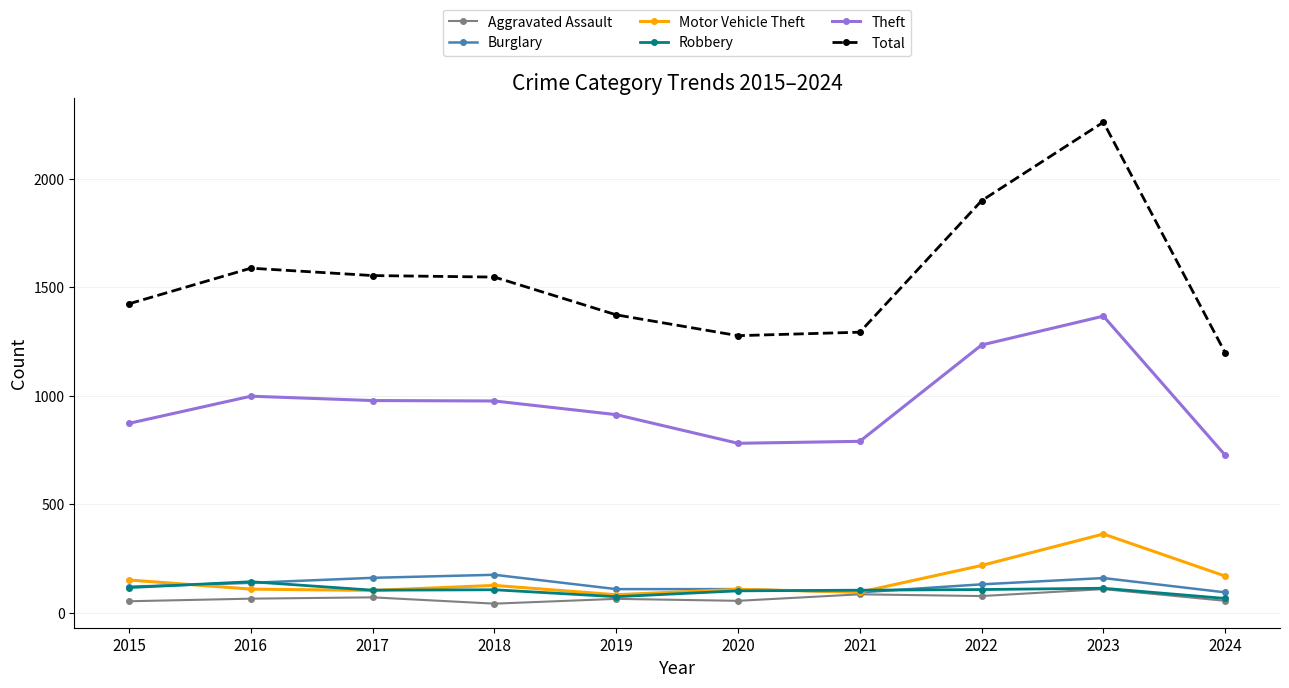

What is the value of the Burglary point at the 6th from the left?

110